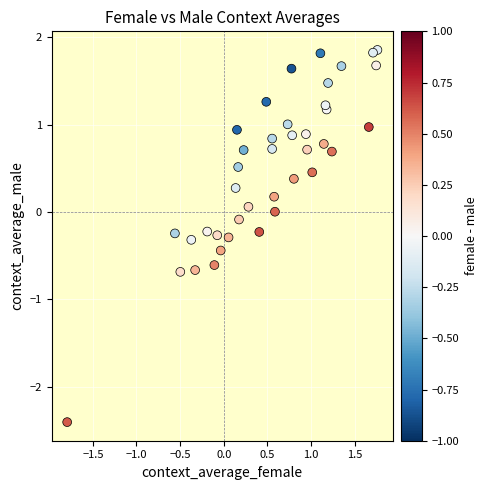

What is the range of Y values (max minus min)?

4.3